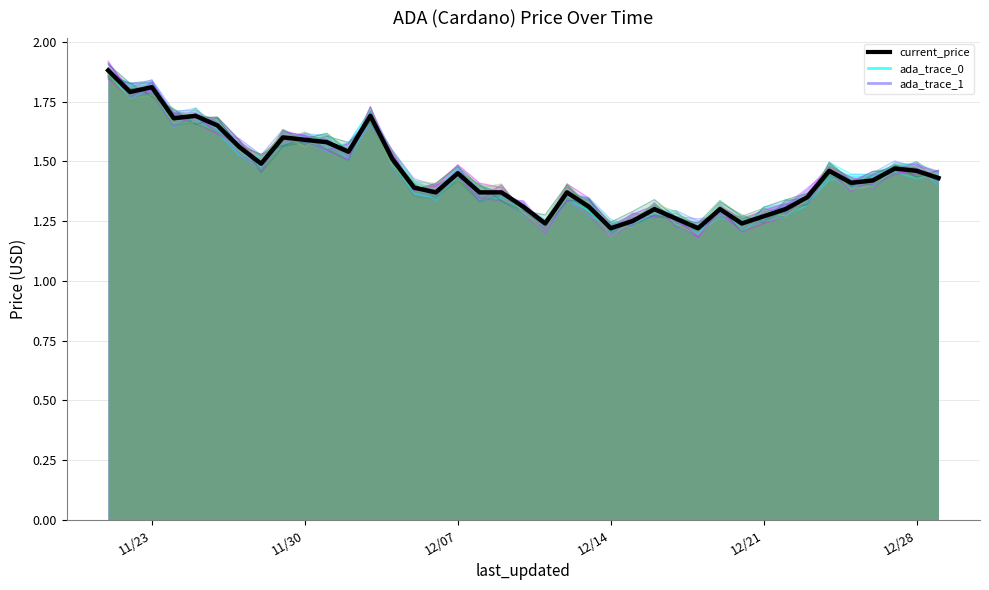

In current_price (avg), how many points are lower than both neighbors (excluding endpoints)?

10